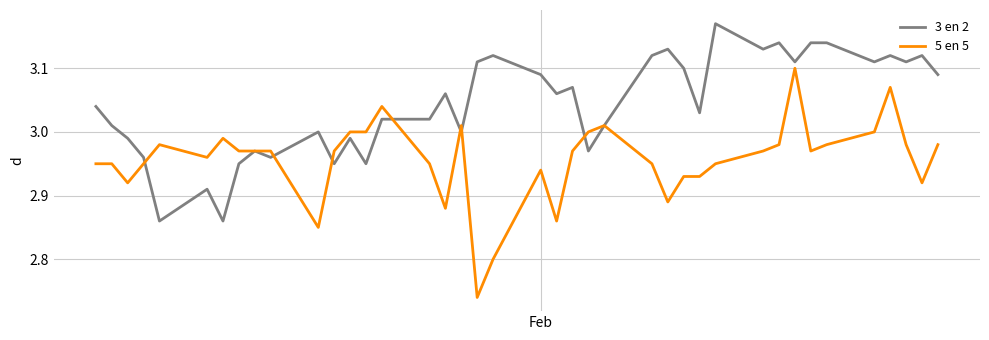

Rank the series by their maximum value, from lowest to highest.

5 en 5, 3 en 2